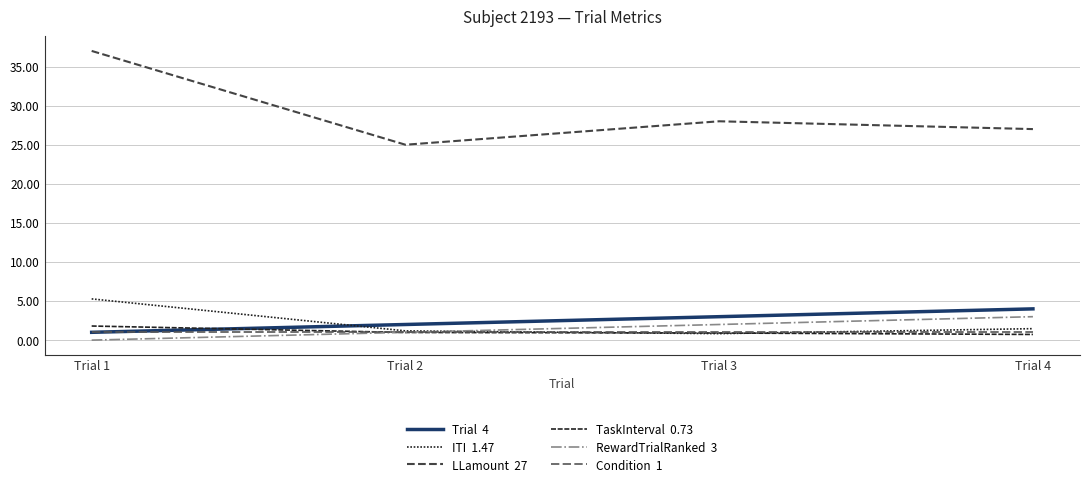

Does the chart have visible grid lines?

Yes